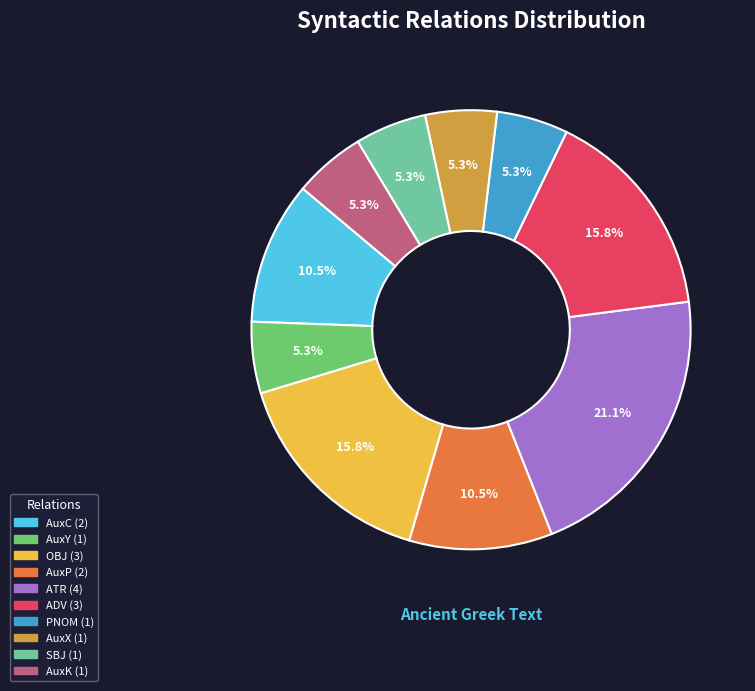

Approximately how many times larger is the value at ATR compared to ADV?

1.3